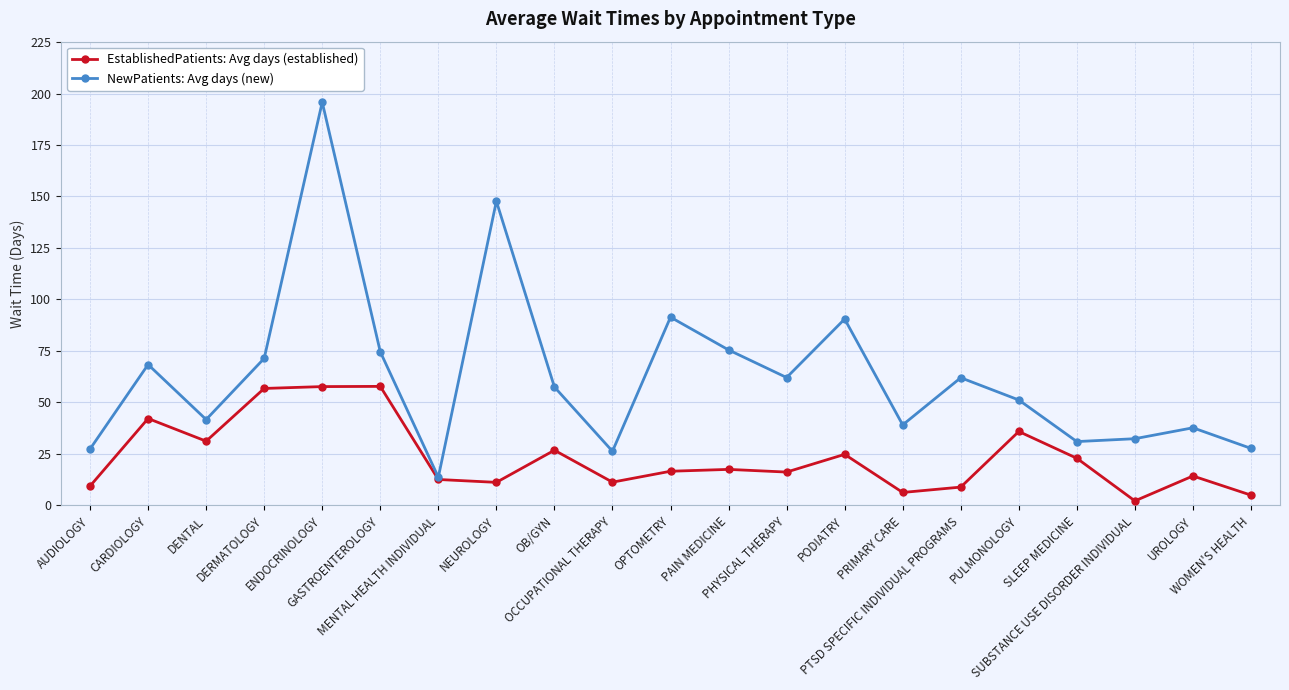

What is the maximum value shown in the chart?

195.8